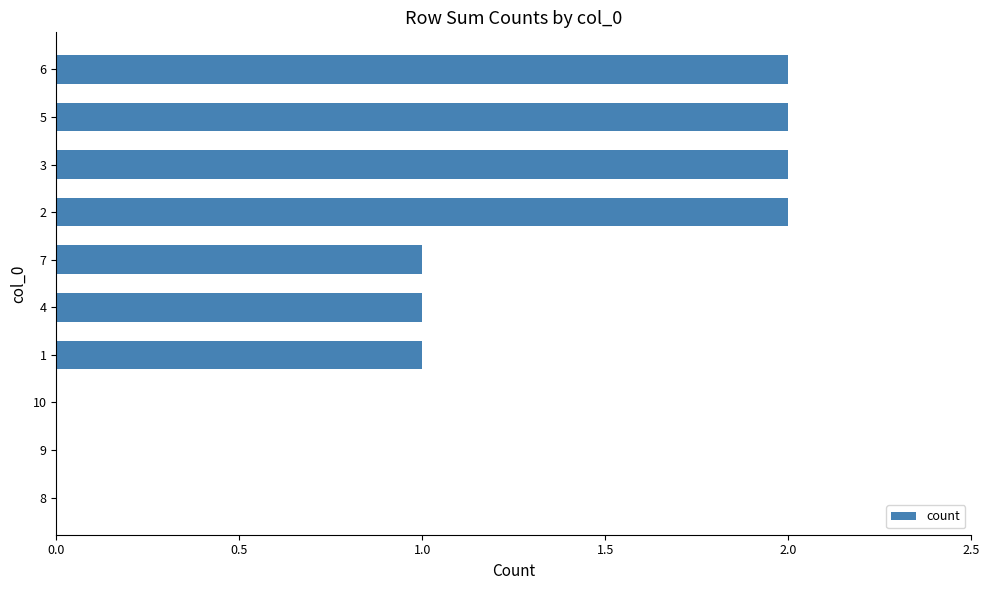

Approximately how many times larger is the value at 7 compared to 2?

0.5